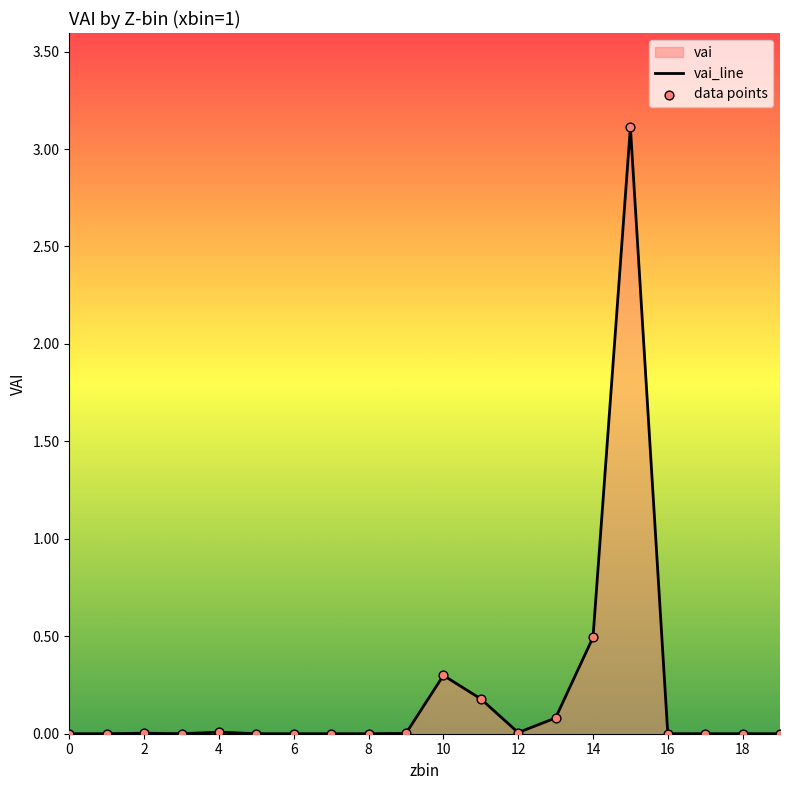

Which series has the widest spread of Y values?

vai_line